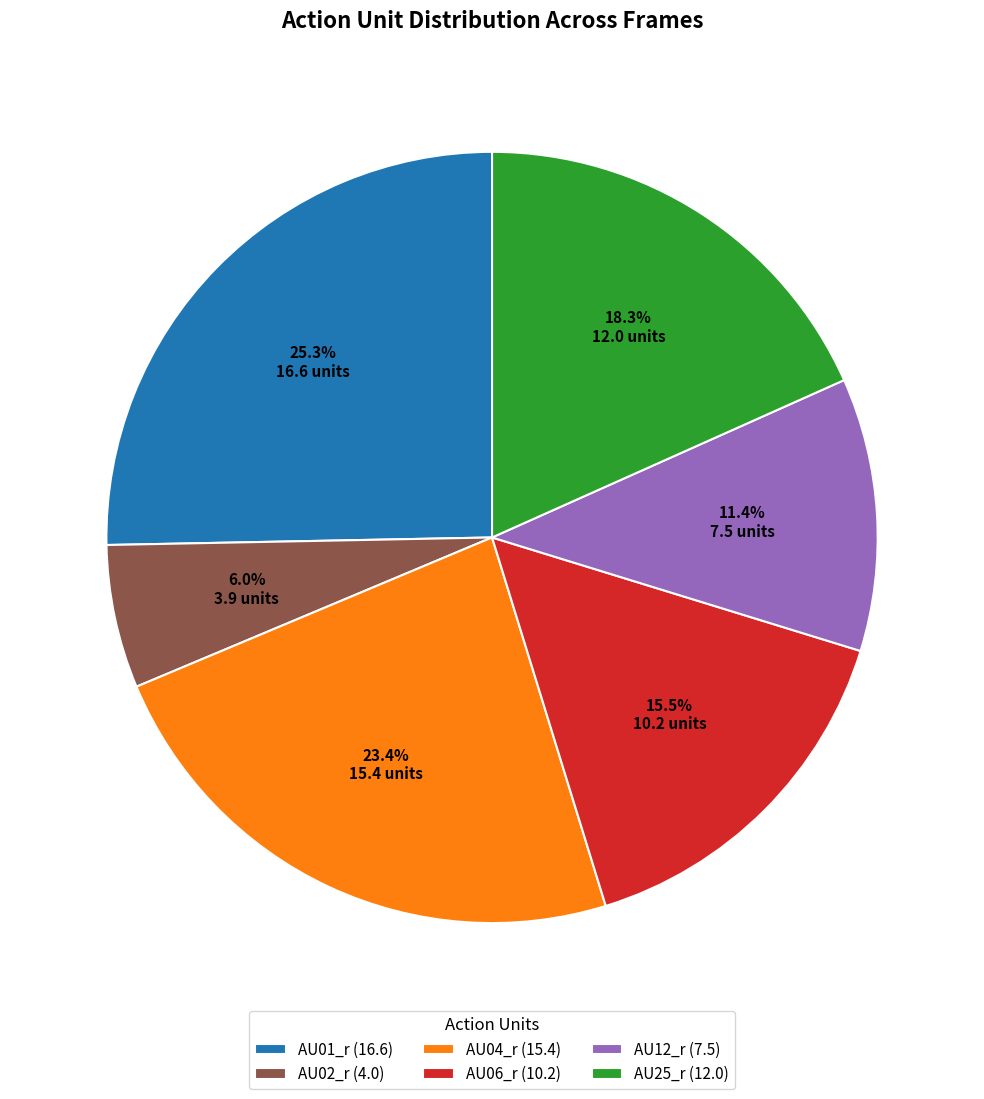

Does AU01_r (16.6) account for over 50% of the chart?

No